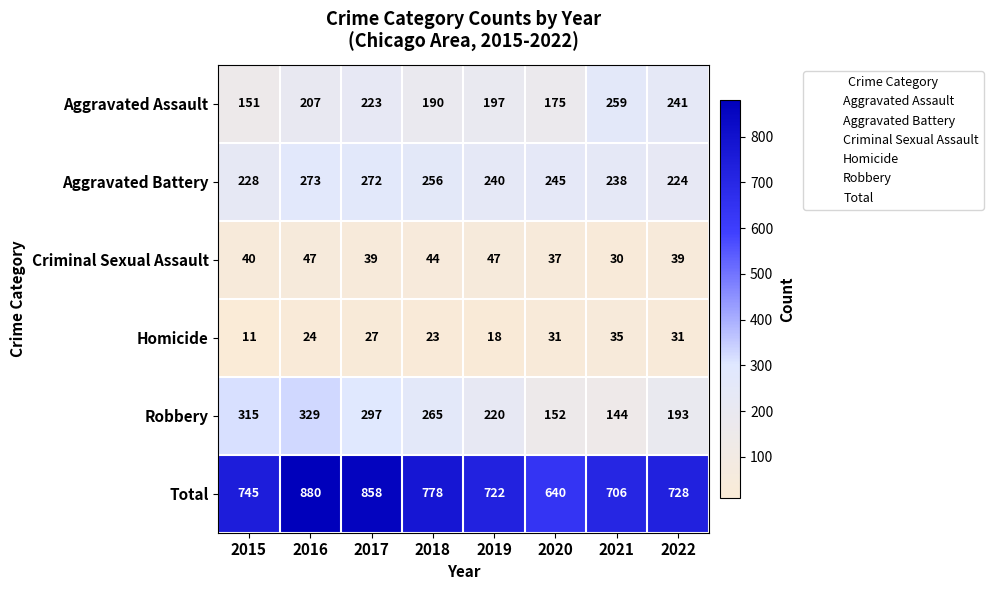

At how many categories does at least one series exceed 596?

8